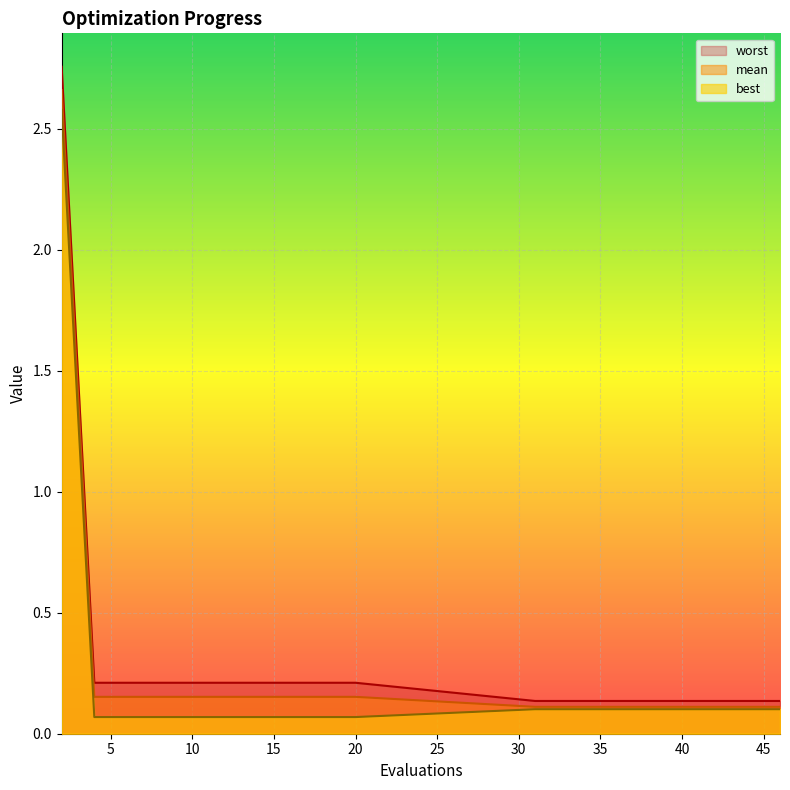

Rank the categories by mean value from highest to lowest.

2, 4, 6, 8, 10, 12, 14, 16, 18, 20, 31, 33, 35, 36, 38, 39, 41, 43, 45, 46